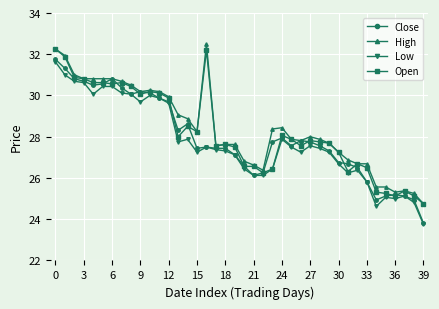

True or false: Close has more than 2 interior local peaks.

True